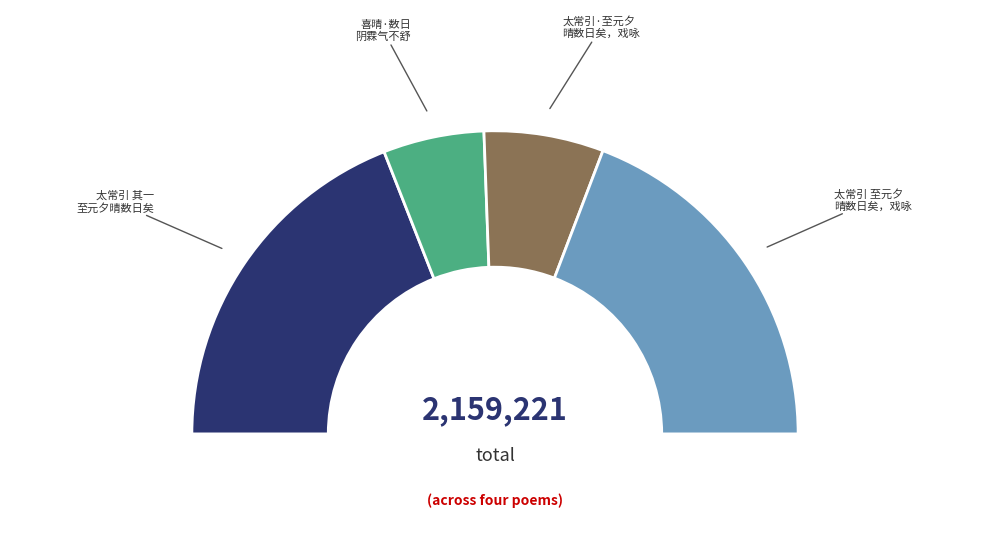

What is the smallest slice in the pie chart?

喜晴·数日阴霖气不舒